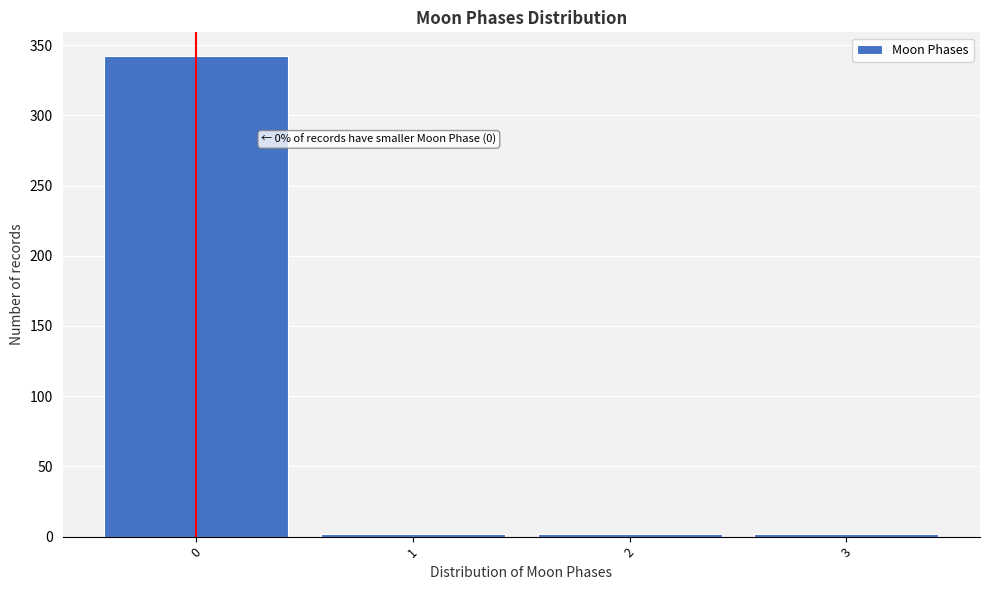

Reading left to right, what are all the values shown in this chart?

342	2	2	2